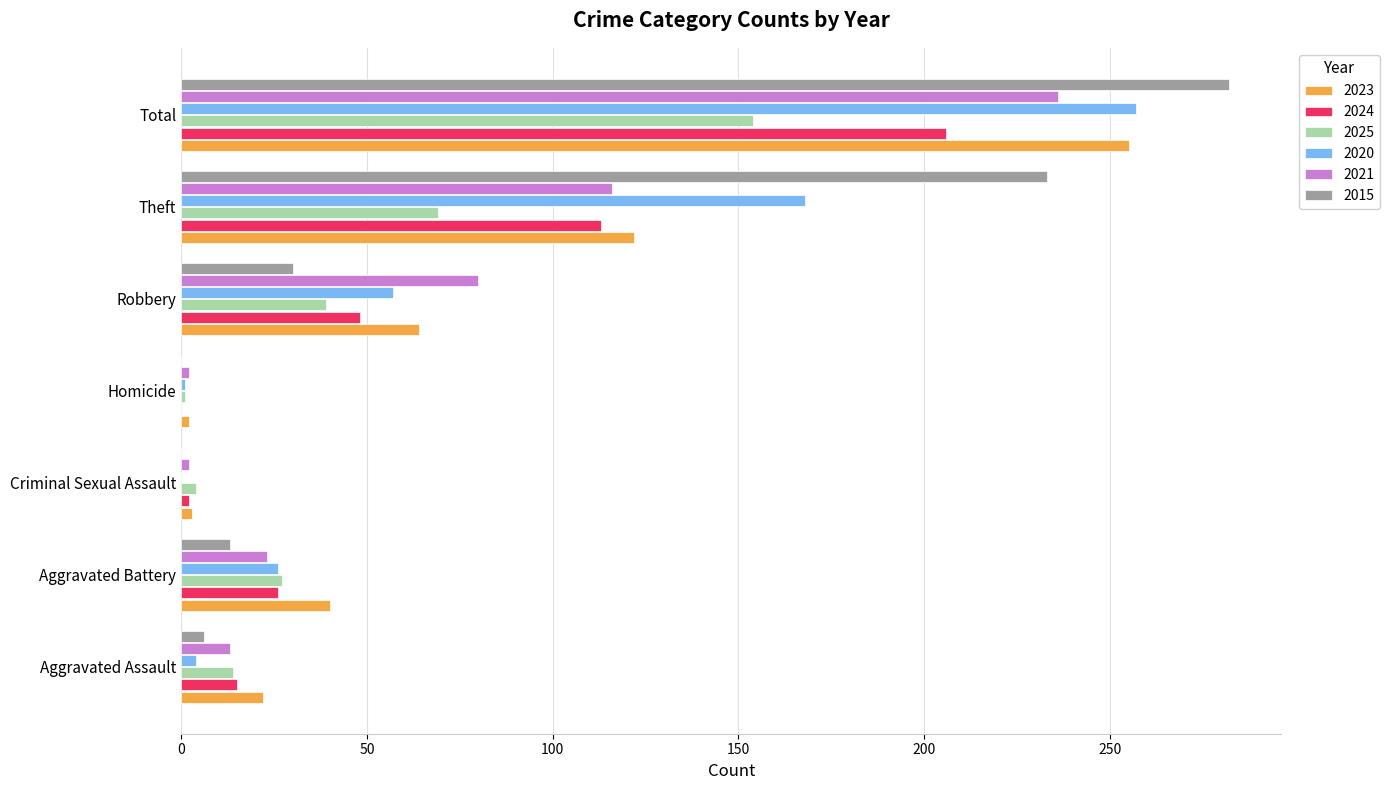

What is the maximum value shown in the chart?

282